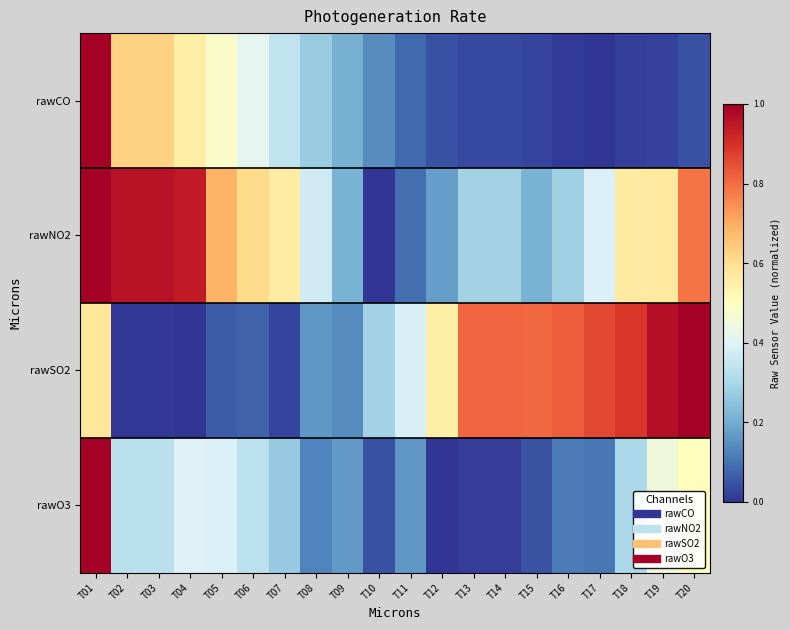

Count the number of categories in the chart.

20